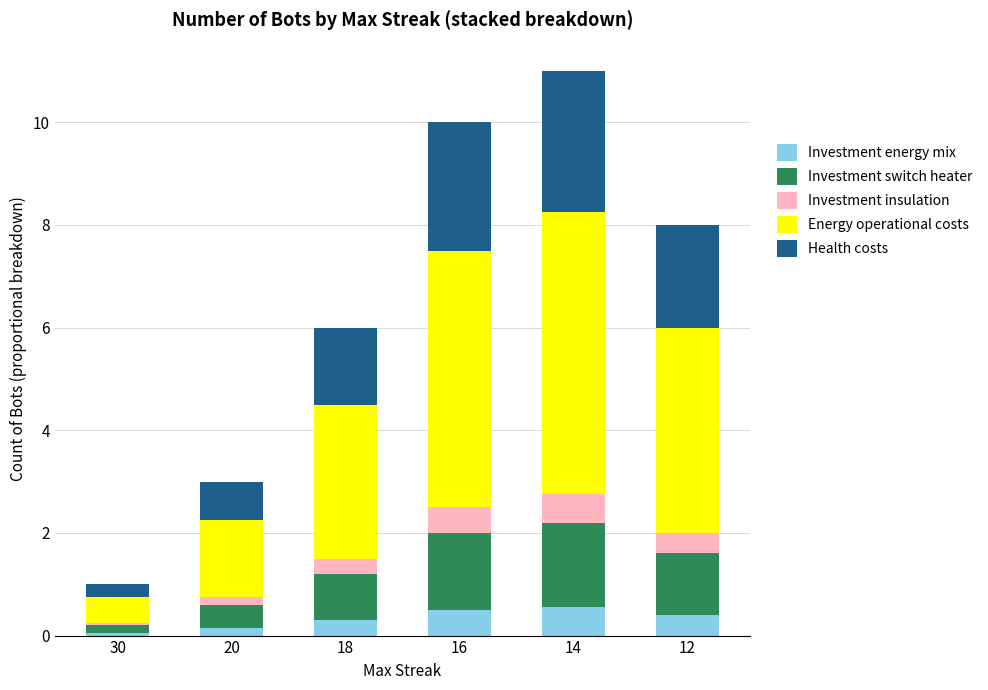

What is the total value across all series at 16?

10.0